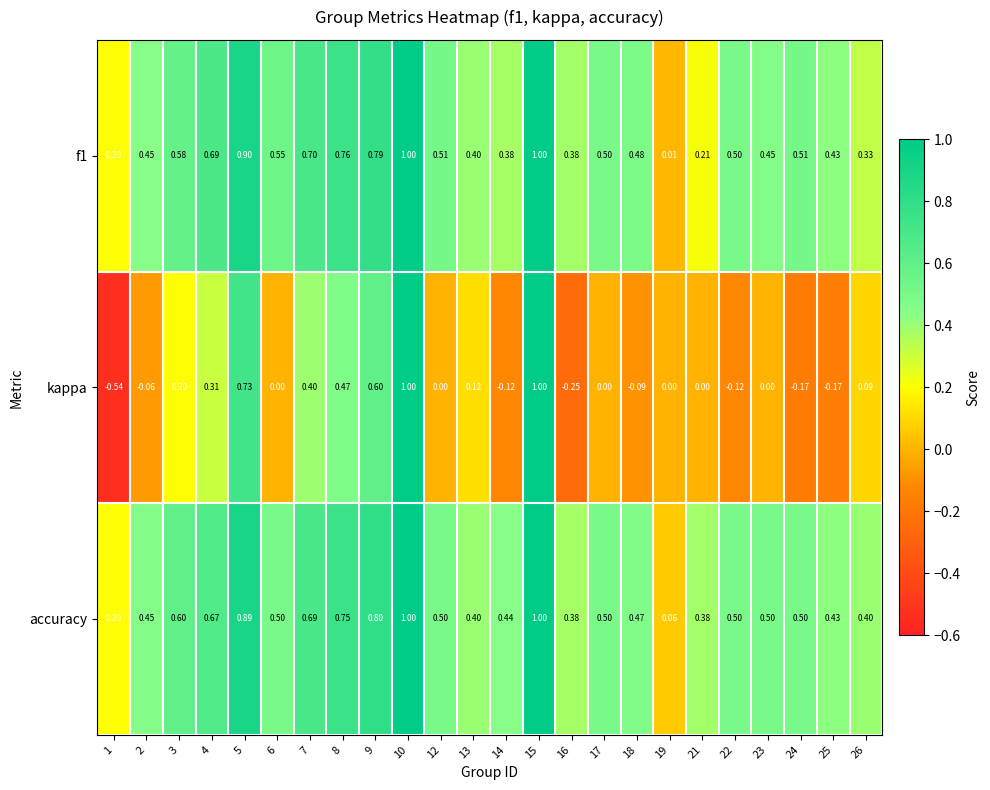

Between 14 and 23, which series saw the biggest shift?

kappa